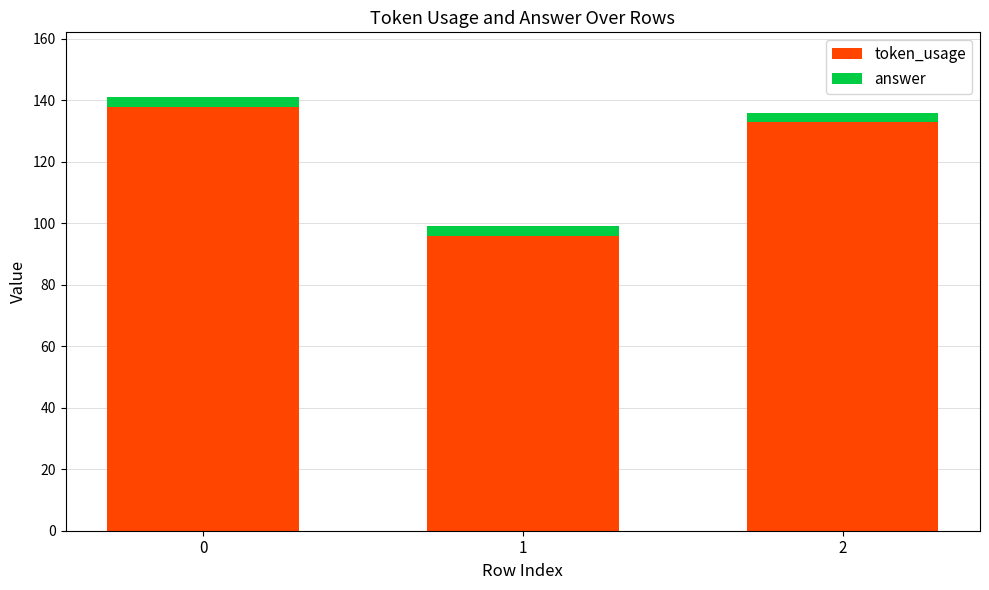

Rank the categories by token_usage value from highest to lowest.

0, 2, 1